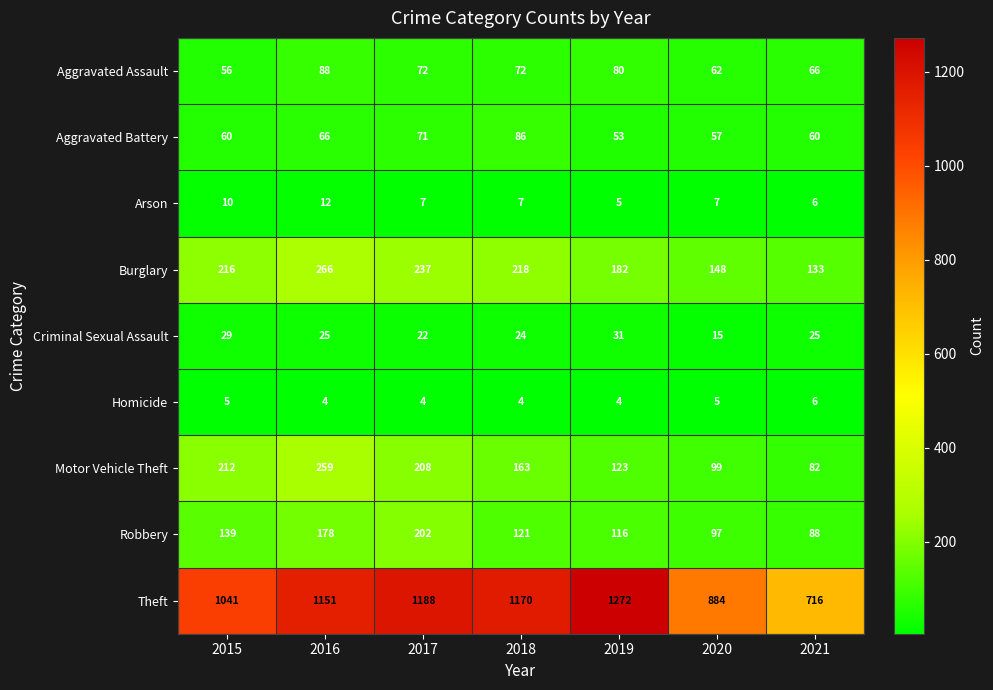

What is the difference between the maximum and minimum values in the Aggravated Battery series?

33